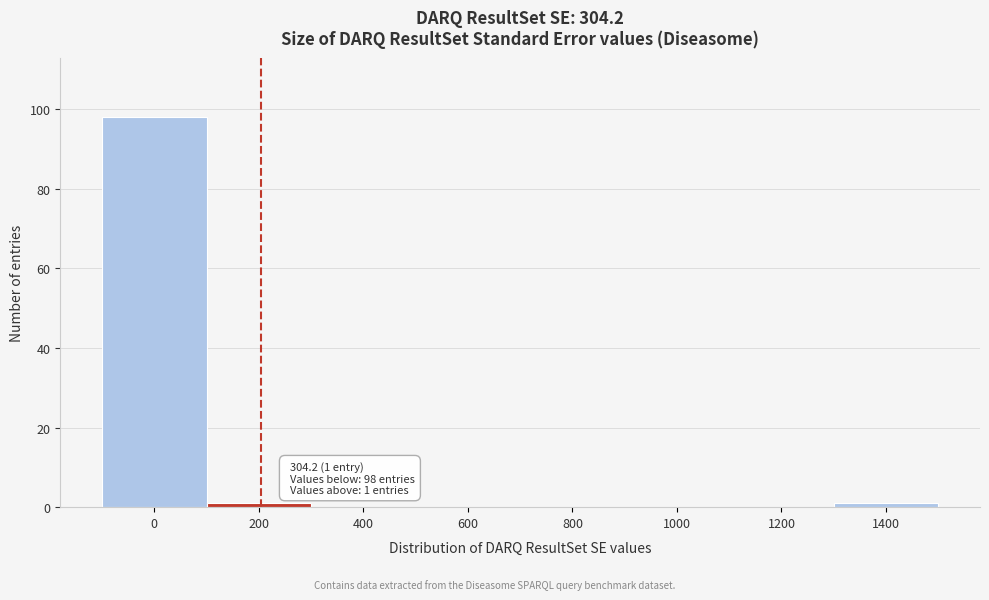

Reading left to right, transcribe all the data shown in this chart.

0=98	200=1	400=0	600=0	800=0	1000=0	1200=0	1400=1